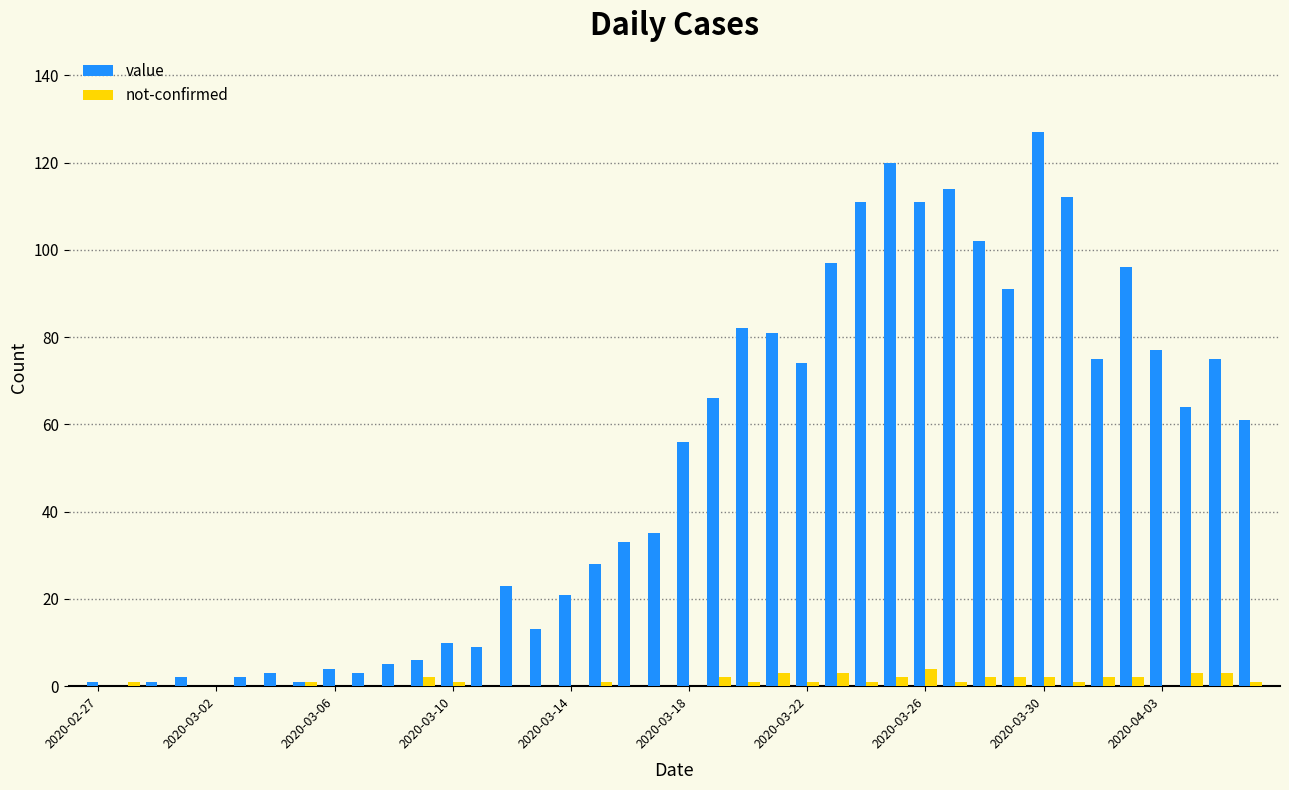

Reading right to left, transcribe all the data shown in this chart.

value: 61	75	64	77	96	75	112	127	91	102	114	111	120	111	97	74	81	82	66	56	35	33	28	21	13	23	9	10	6	5	3	4	1	3	2	0	2	1	0	1
not-confirmed: 1	3	3	0	2	2	1	2	2	2	1	4	2	1	3	1	3	1	2	0	0	0	1	0	0	0	0	1	2	0	0	0	1	0	0	0	0	0	1	0